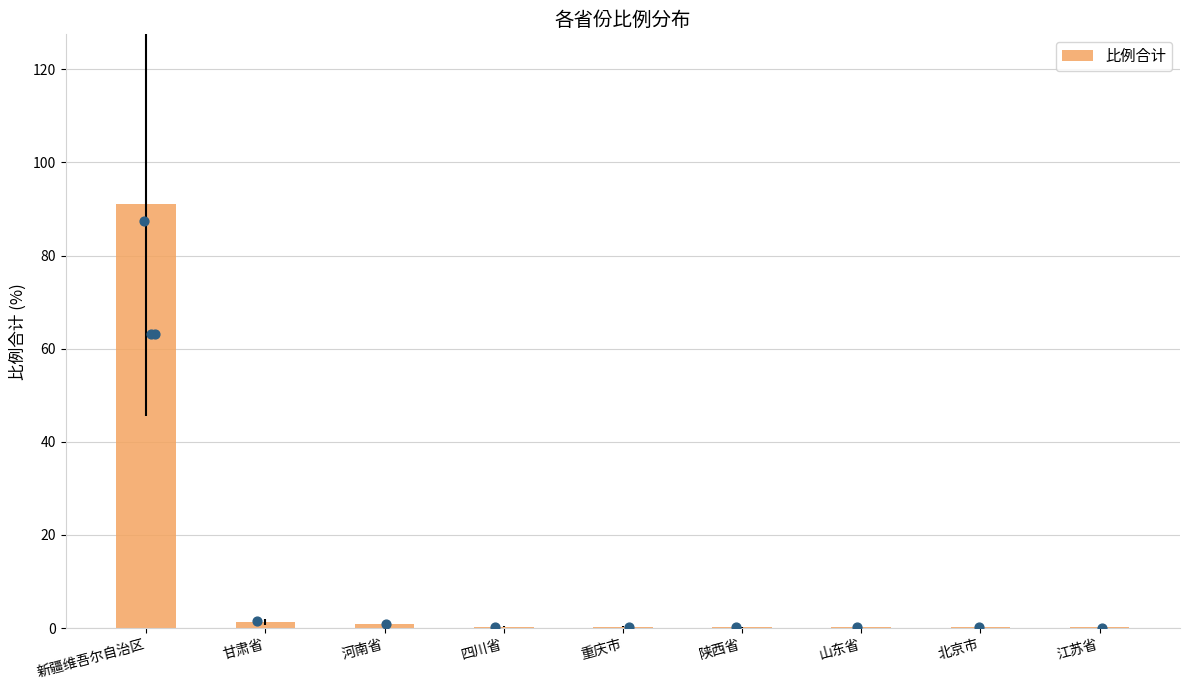

What is the change in value from 甘肃省 to 山东省?

-1.2